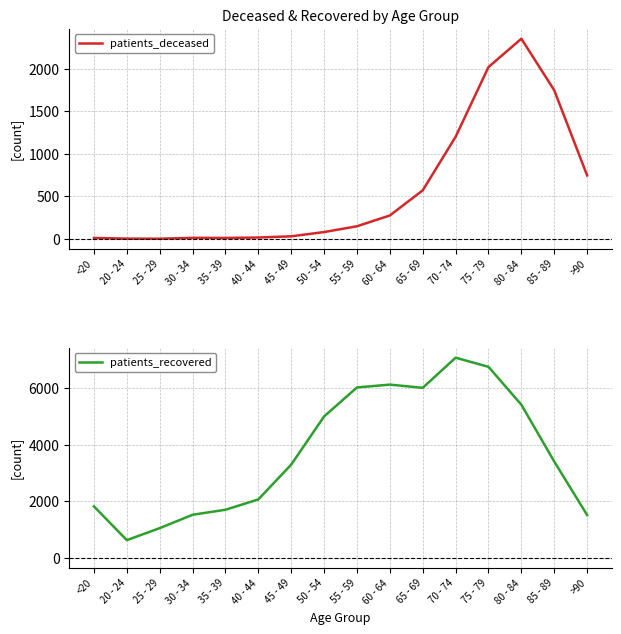

Which category has the highest value in the patients_deceased series?

80 - 84